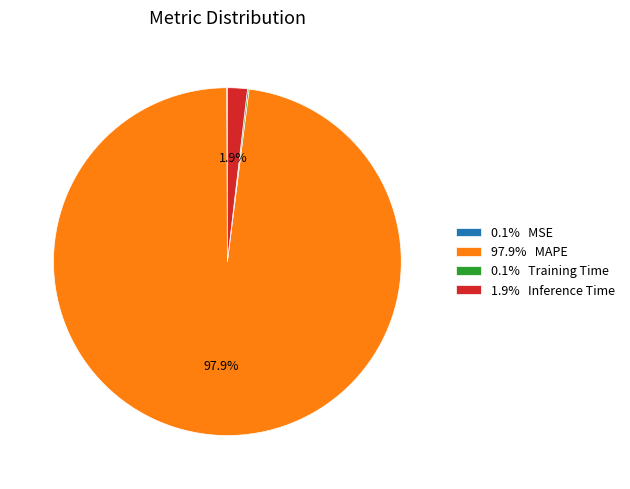

Is the sum of 1.9% Inference Time and 97.9% MAPE greater than half?

Yes